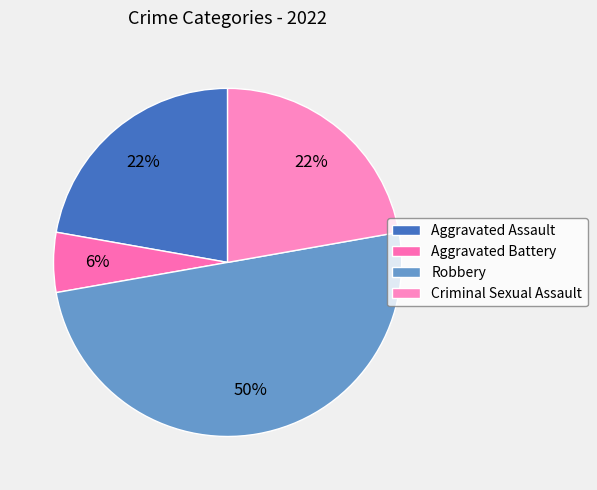

To the nearest percent, what is the combined percentage of Robbery and Aggravated Assault?

72%